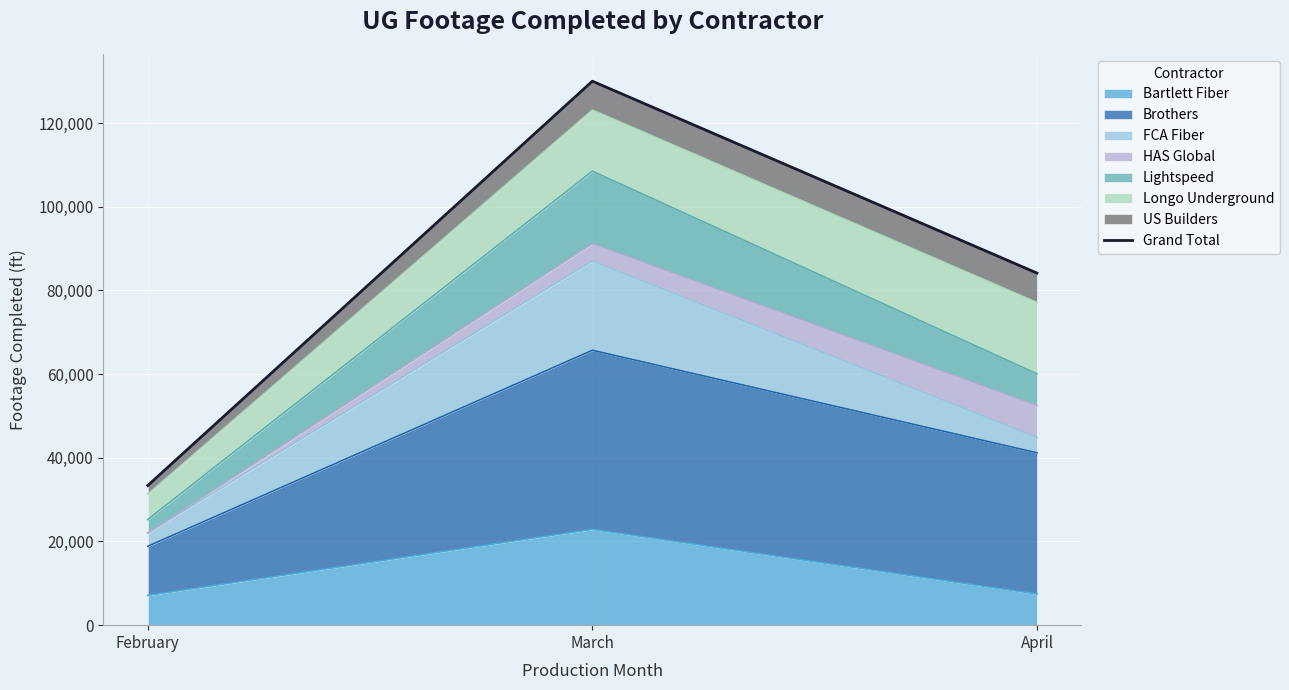

The value at April is 139314. True or false?

False